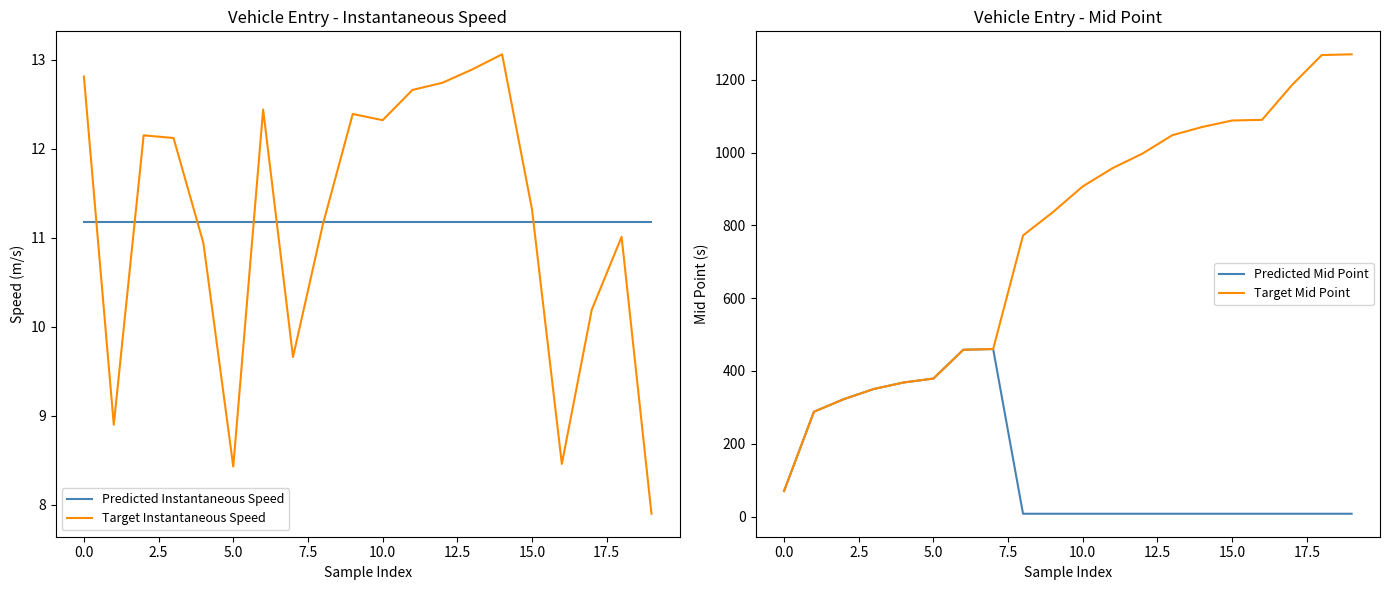

What is the label of the 16th point from the left?

15